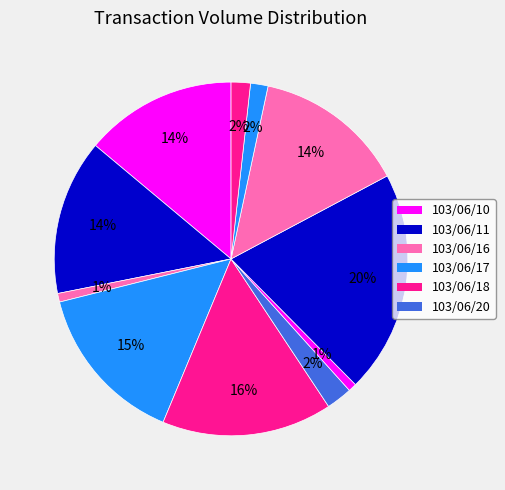

How many slices are in this pie chart?

11